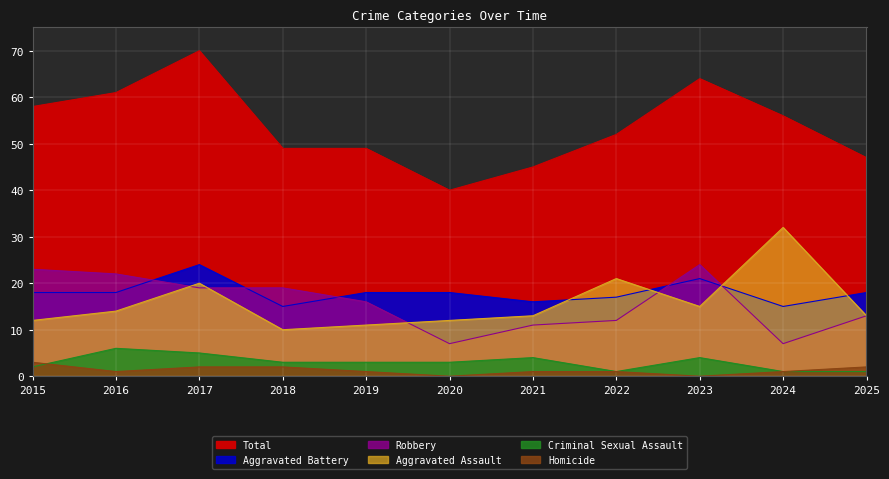

The Homicide series shows 1 at 2017. True or false?

False